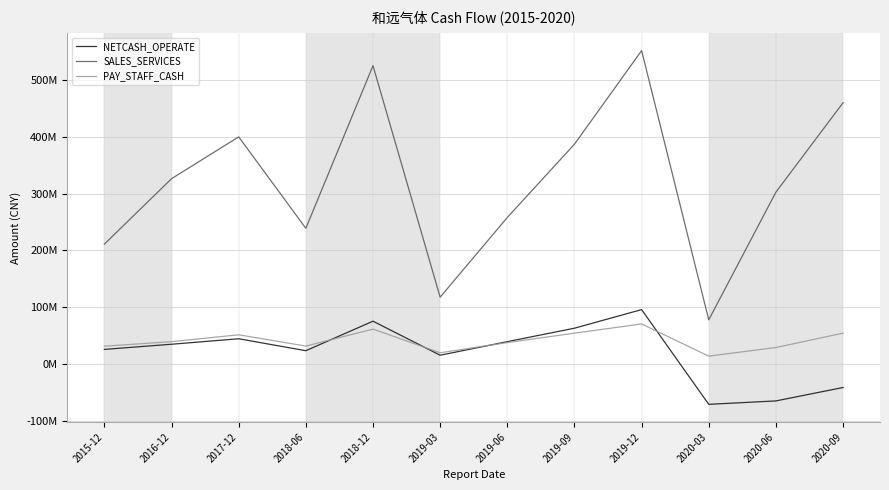

Reading right to left, transcribe all the data shown in this chart.

NETCASH_OPERATE: -41250880.7	-64838266.2	-70850557.7	95782300.6	63062954.8	39397403.4	15532171.7	75394300.3	23483906.0	44482688.0	34845050.7	25776899.8
SALES_SERVICES: 459703279.9	302397145.8	77765905.5	551353354.7	386707221.5	257838005.5	117642333.2	524880268.6	238757466.5	399624334.0	326052458.2	210953474.3
PAY_STAFF_CASH: 54348765.0	29120992.0	13924267.6	70540670.2	54360711.5	37747186.8	19845129.4	61437761.6	31632719.9	51465295.0	39393101.3	31470736.2